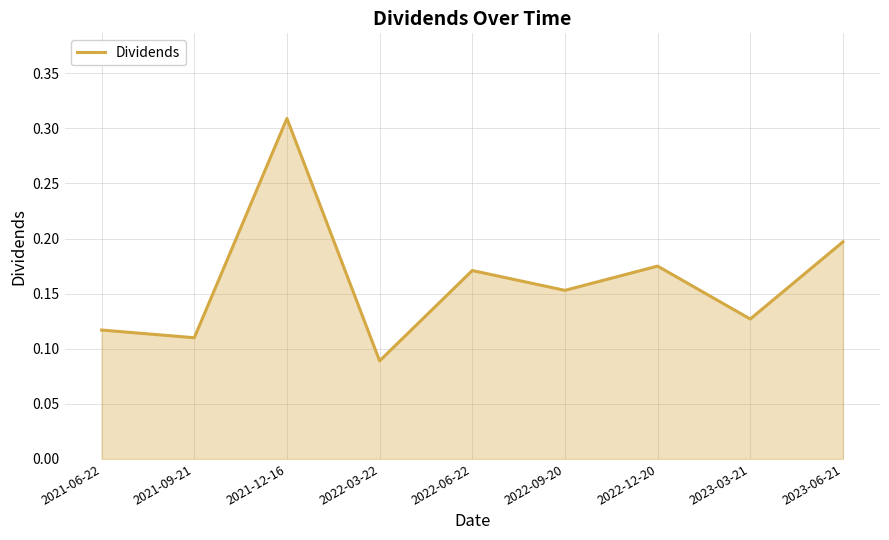

Does the chart have visible grid lines?

Yes